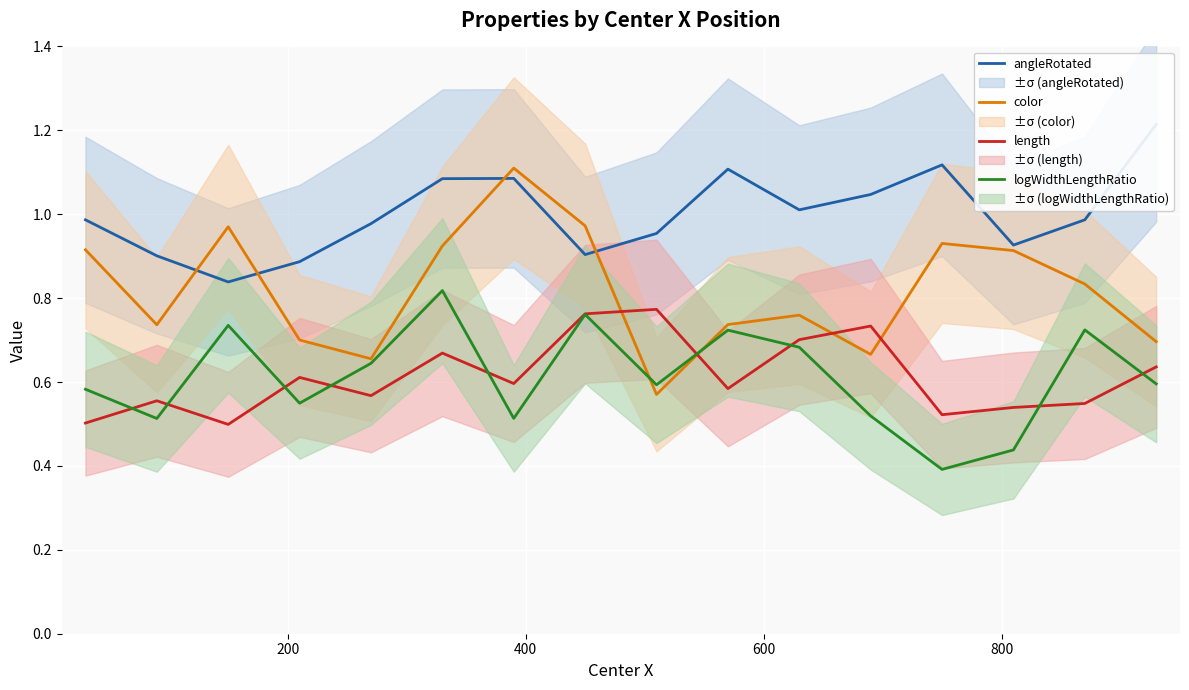

What is the maximum value for color?

1.1